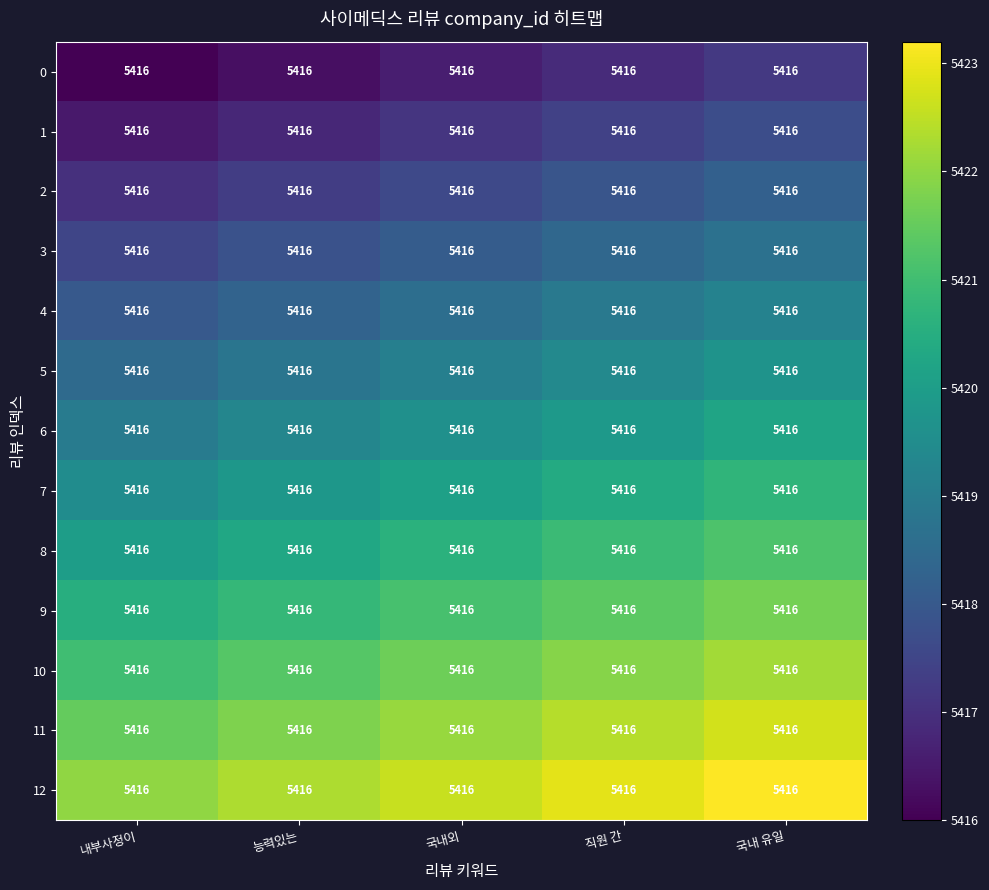

What value does the 11 series have at 능력있는?

5421.8